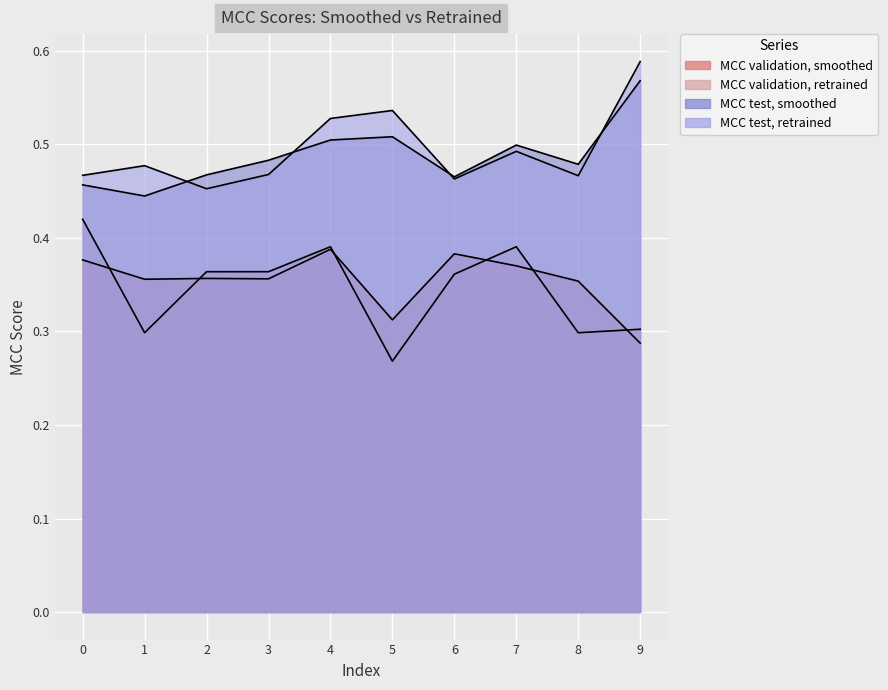

In MCC test, smoothed, how many points are lower than both neighbors (excluding endpoints)?

3